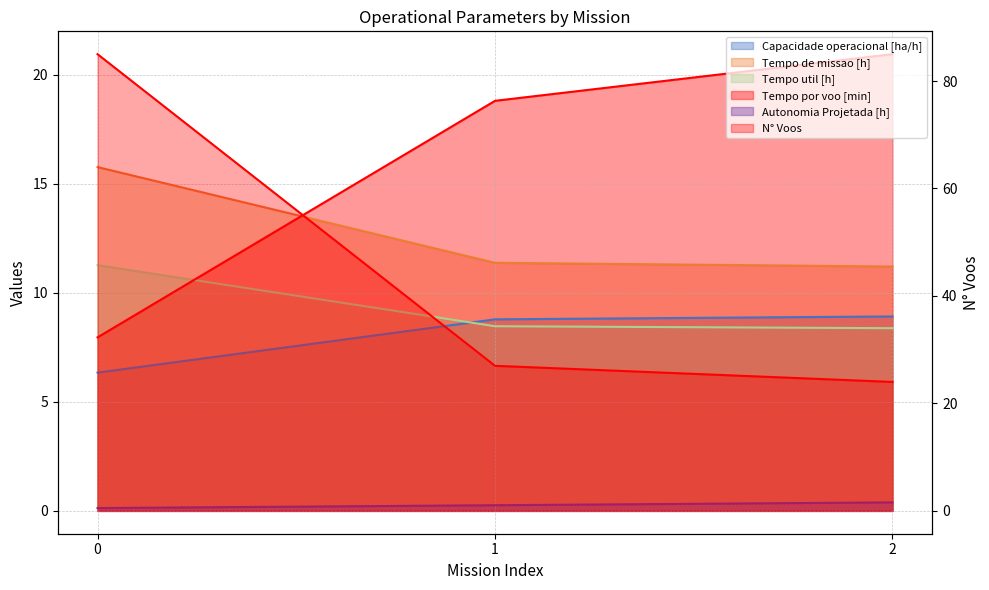

True or false: Autonomia Projetada [h] has a value of 0.1 at 0.

True